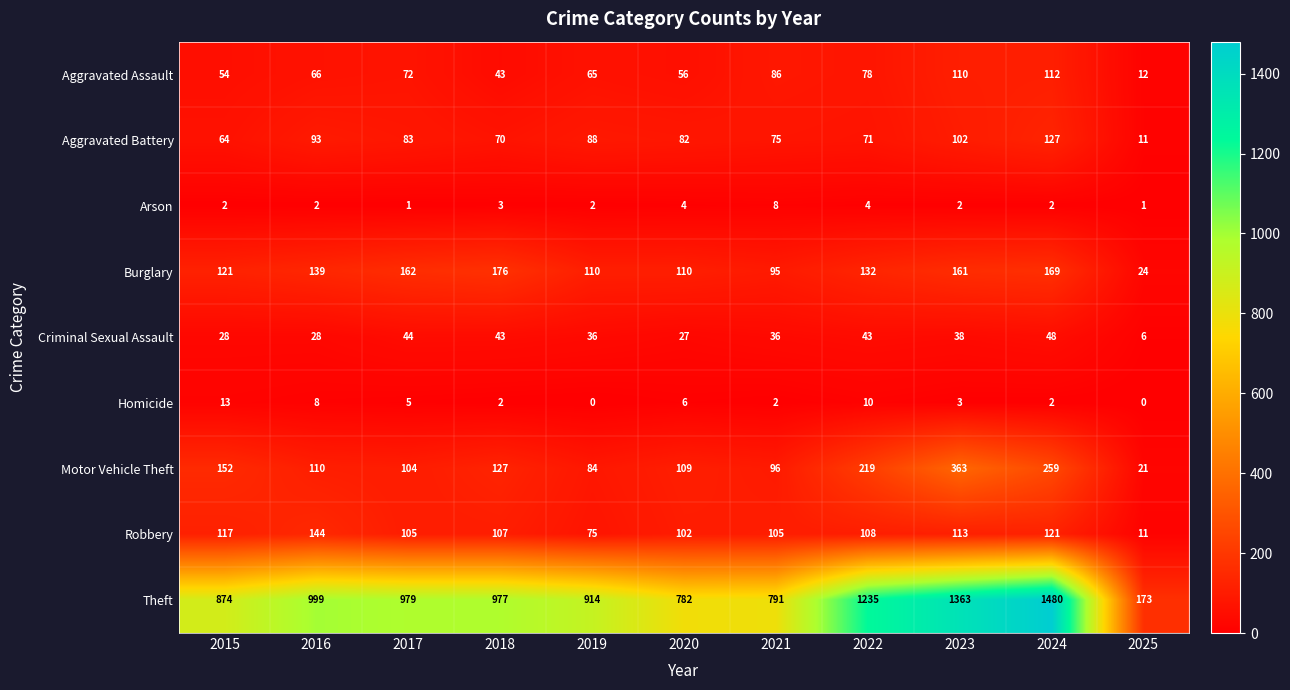

At how many categories does at least one series exceed 257?

10